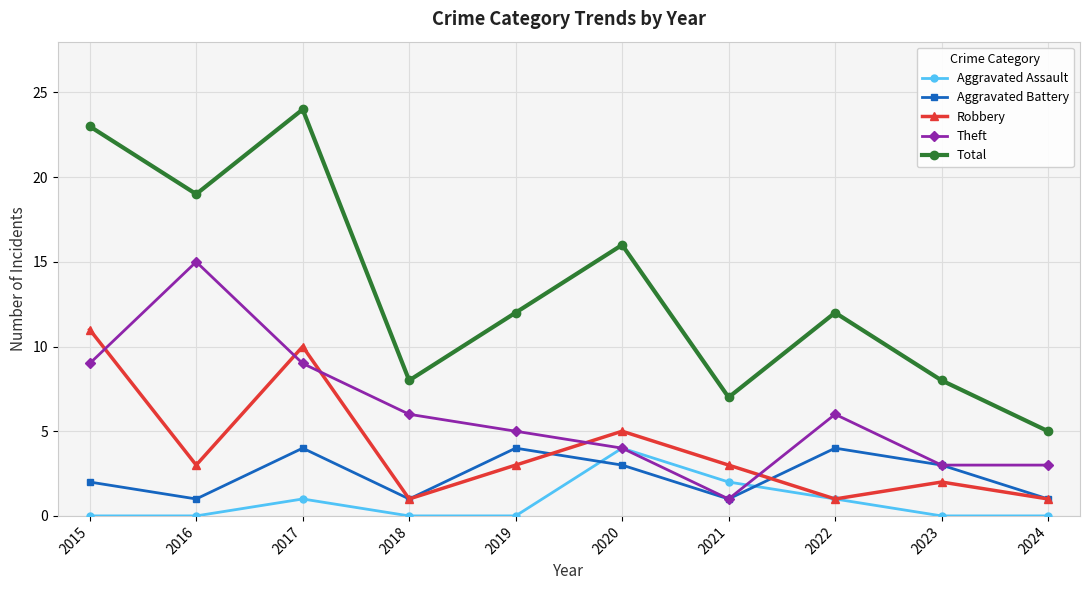

At which category does Aggravated Assault reach its first local peak?

2017